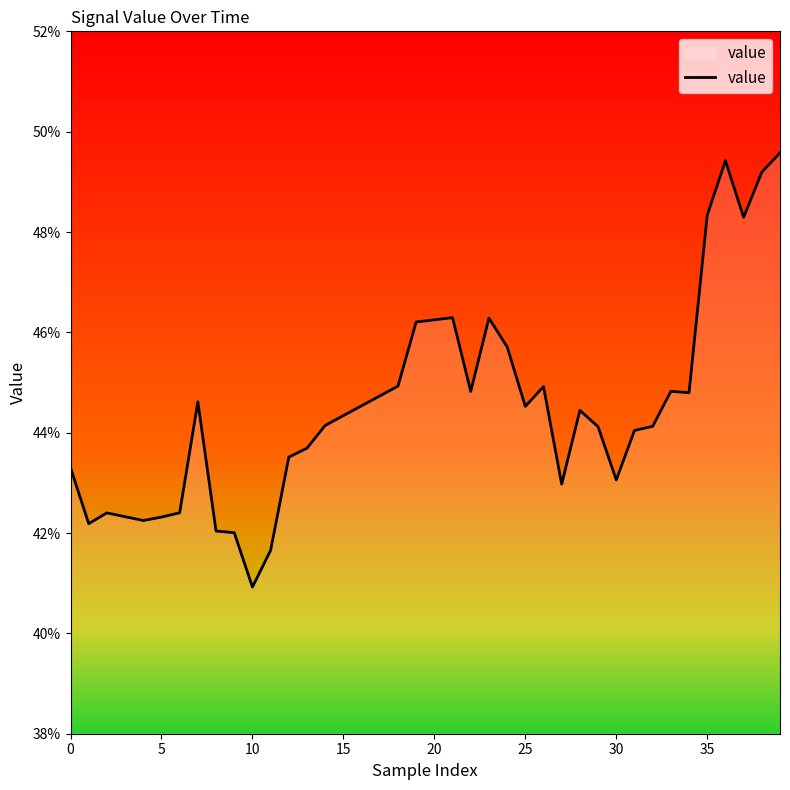

Where is the first local maximum?

2